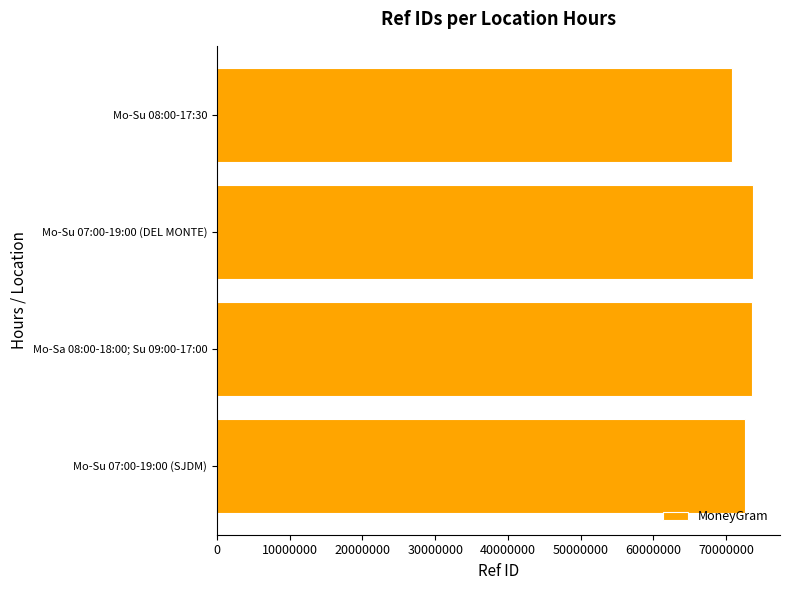

What value does the data have at Mo-Sa 08:00-18:00; Su 09:00-17:00, to the nearest 50?

73522450